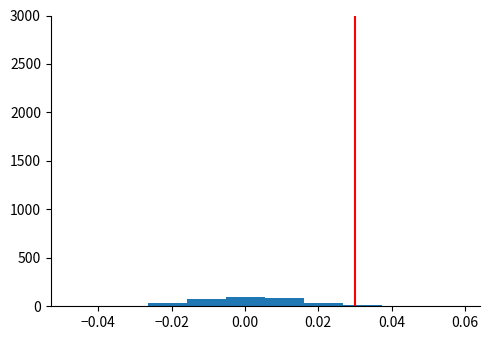

What is the height of the bar covering -0.016 to -0.006 on the x-axis? Neither the bar edges nor the heights are printed on the chart, so give them approximately, as read against the axes.

100